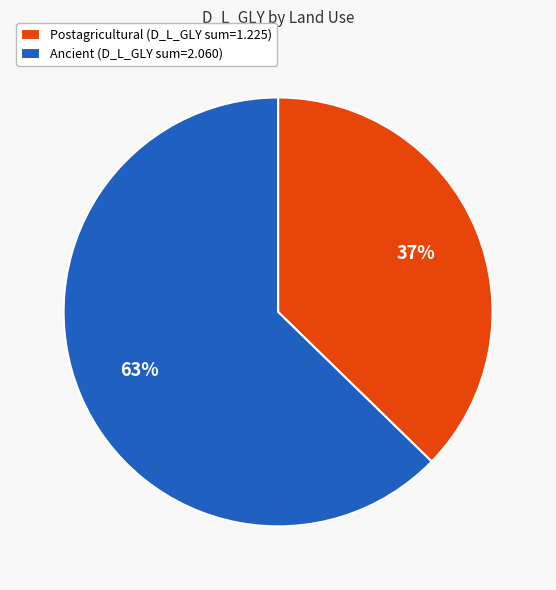

How many segments does this pie chart have?

2